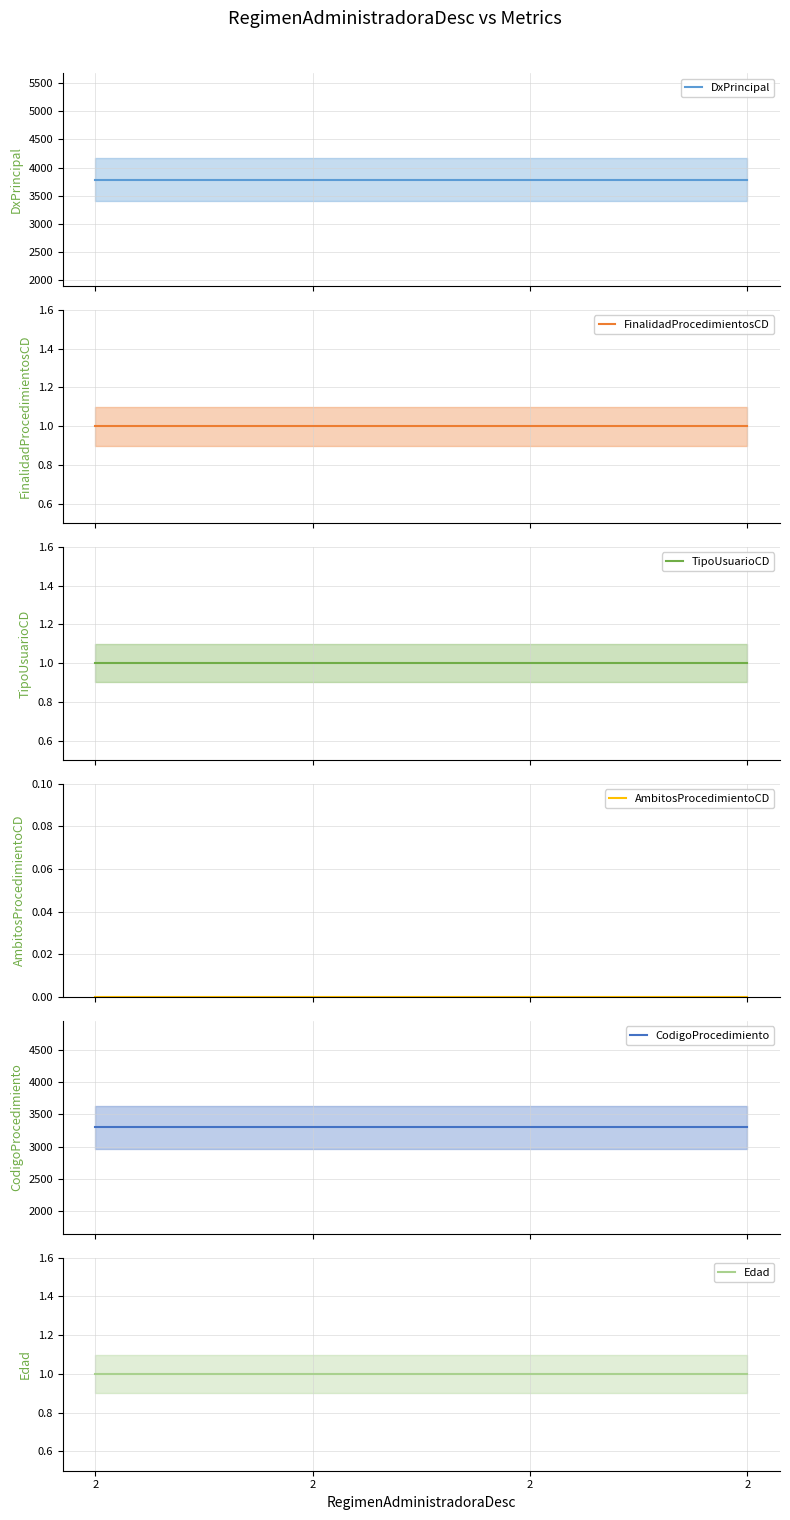

Reading left to right, list all the values displayed in this chart.

DxPrincipal: 3788	3788	3788	3788
FinalidadProcedimientosCD: 1	1	1	1
TipoUsuarioCD: 1	1	1	1
AmbitosProcedimientoCD: 0	0	0	0
CodigoProcedimiento: 3302	3302	3302	3302
Edad: 1	1	1	1